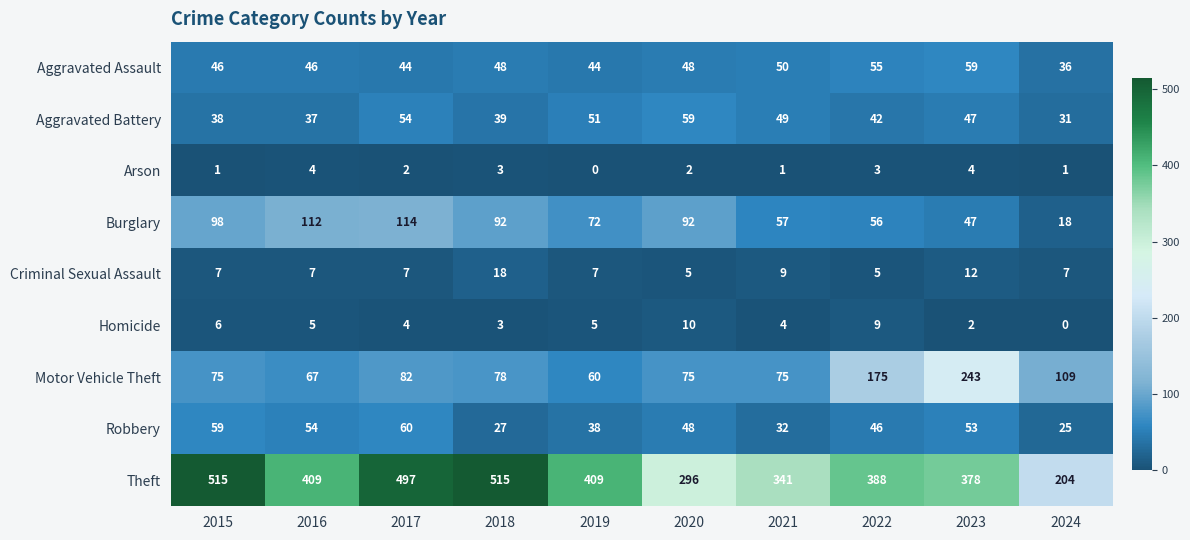

True or false: Criminal Sexual Assault has a value of 10 at 2024.

False